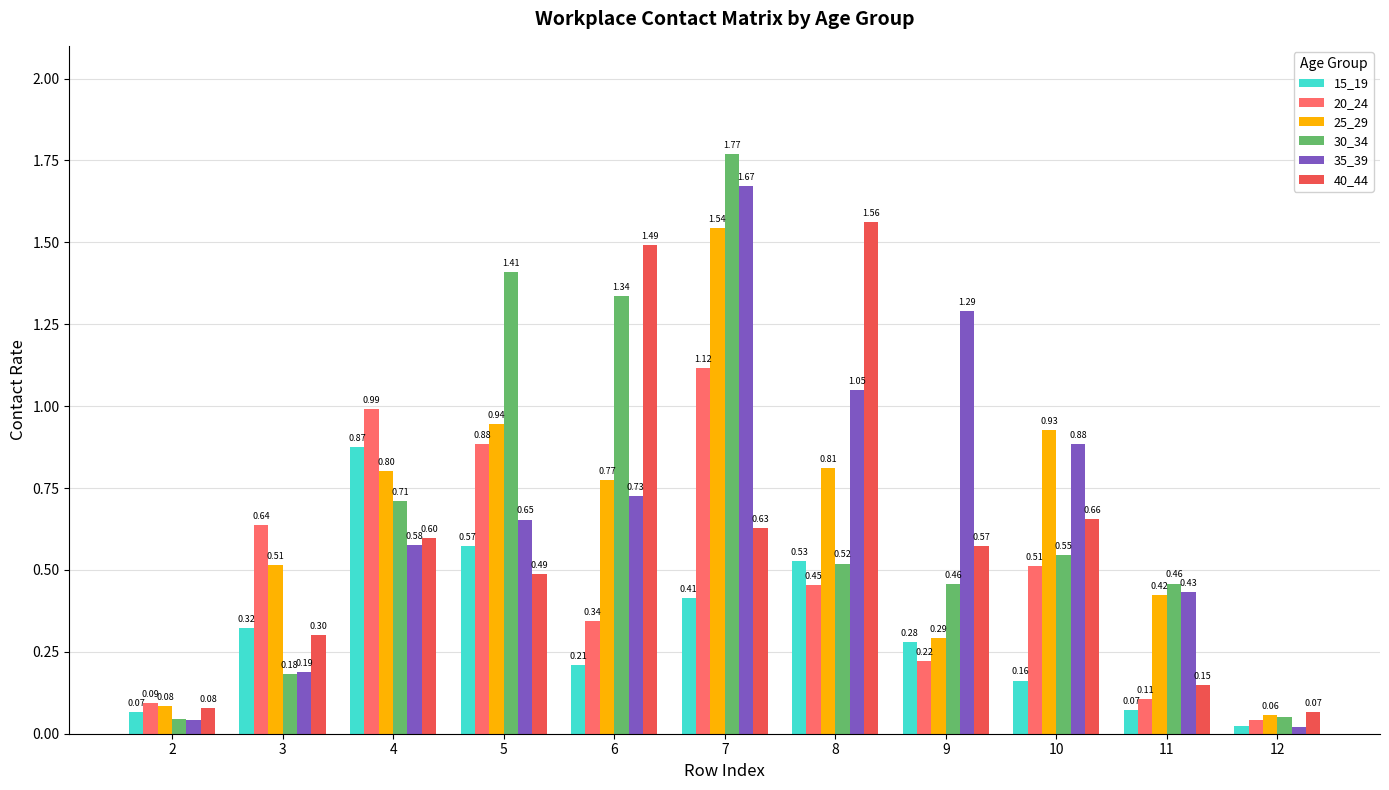

What is the sum of the 40_44 values at 6 and 3?

1.8